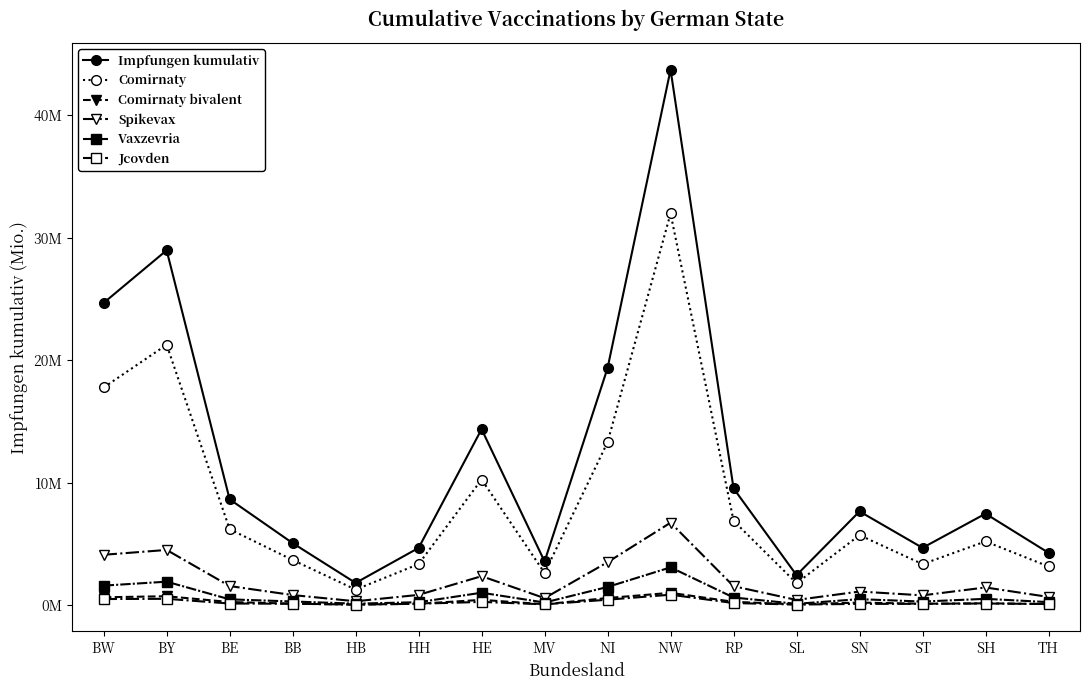

True or false: Comirnaty bivalent has more than 2 interior local peaks.

True